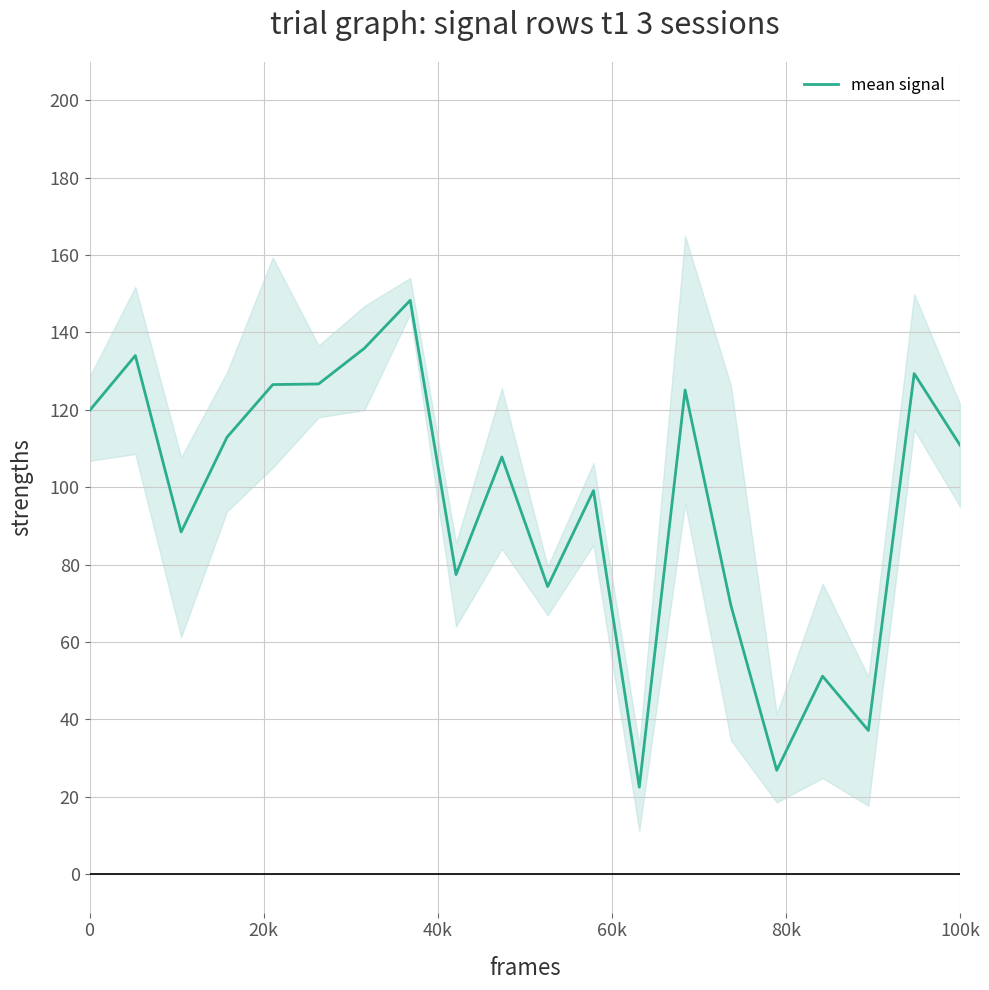

What is the minimum value for mean signal?

22.4